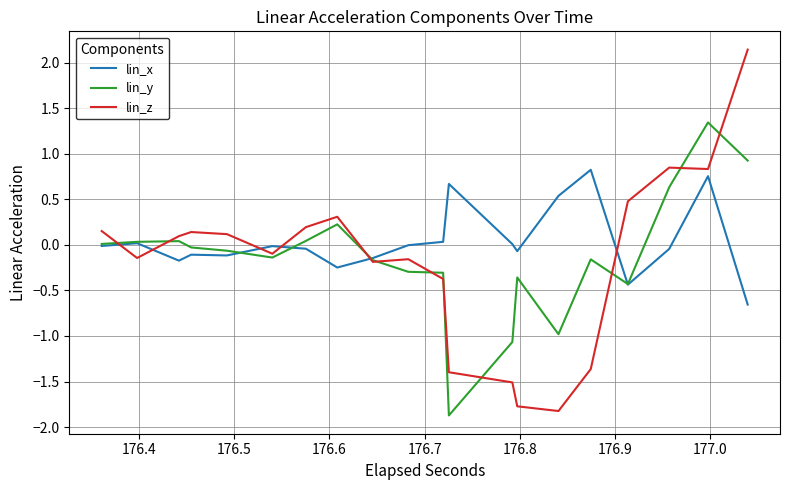

In lin_y, how many points are higher than both neighbors (excluding endpoints)?

5